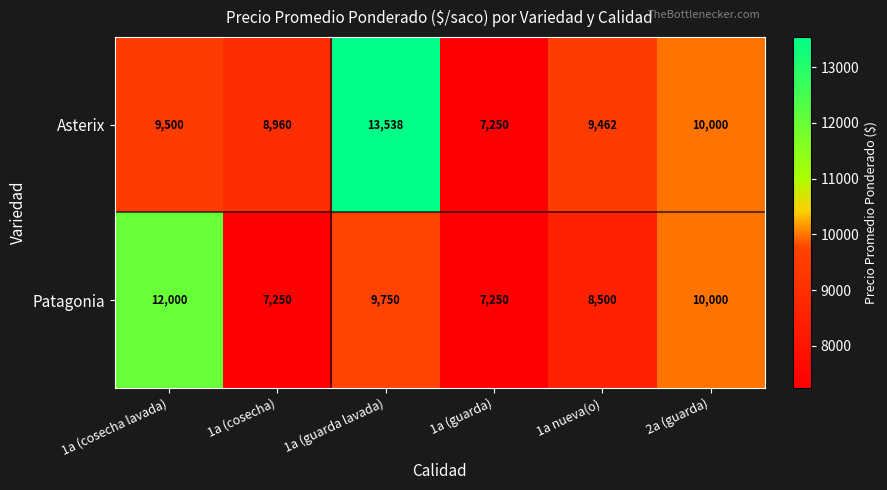

What is the difference between the Patagonia values at 1a (cosecha lavada) and 1a nueva(o)?

3500